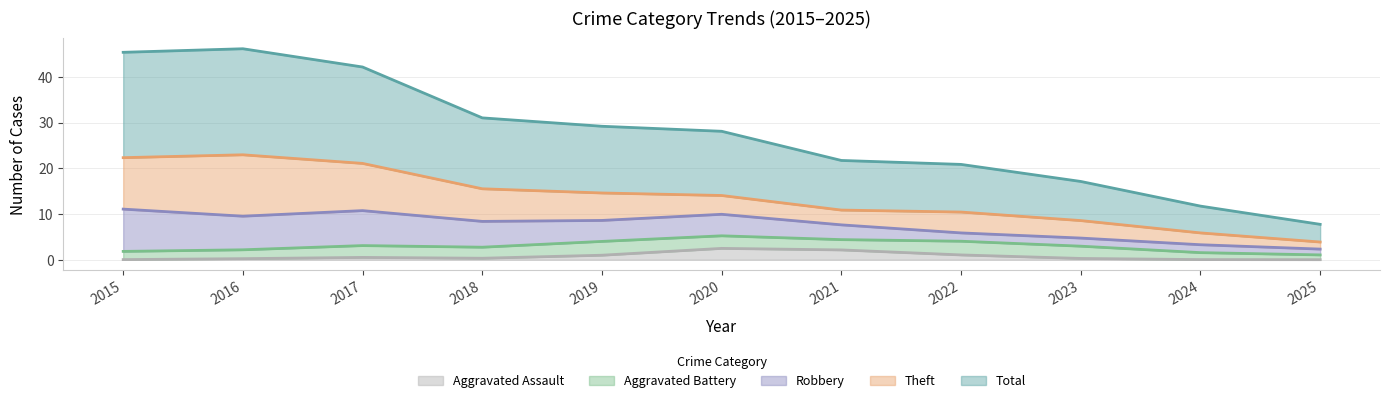

Where does the Total series first go above 13?

2015